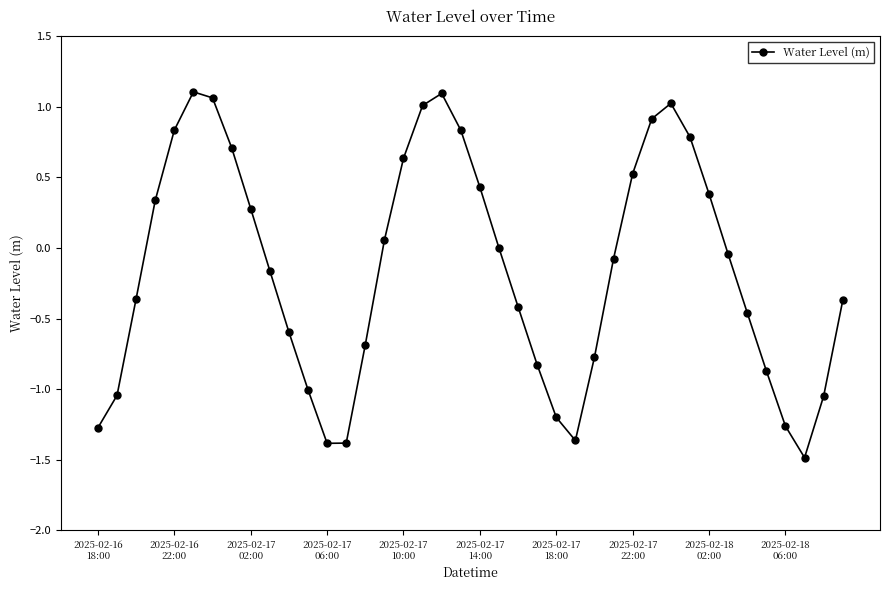

What is the value of the 30th point from the left?

0.9